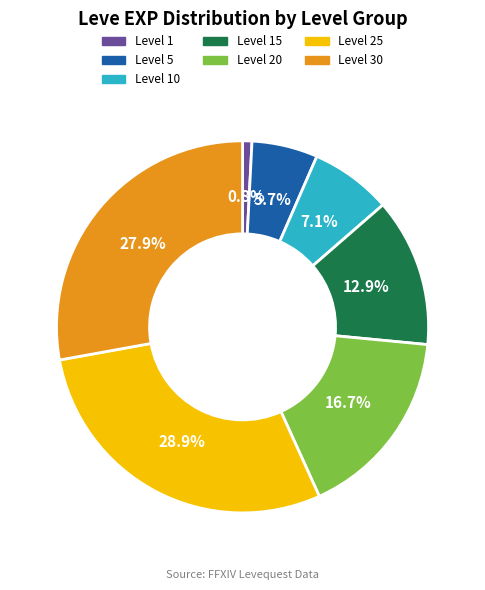

How many slices are in this pie chart?

7